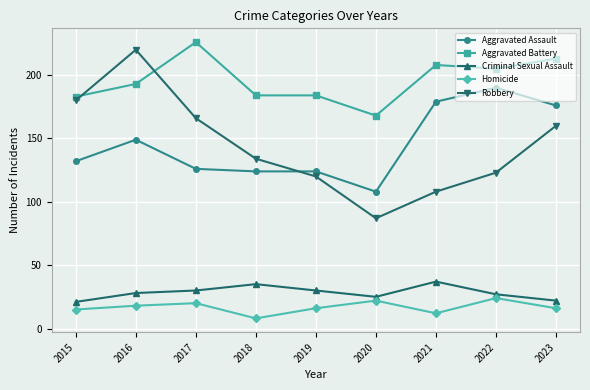

Which series has the largest range (max minus min)?

Robbery